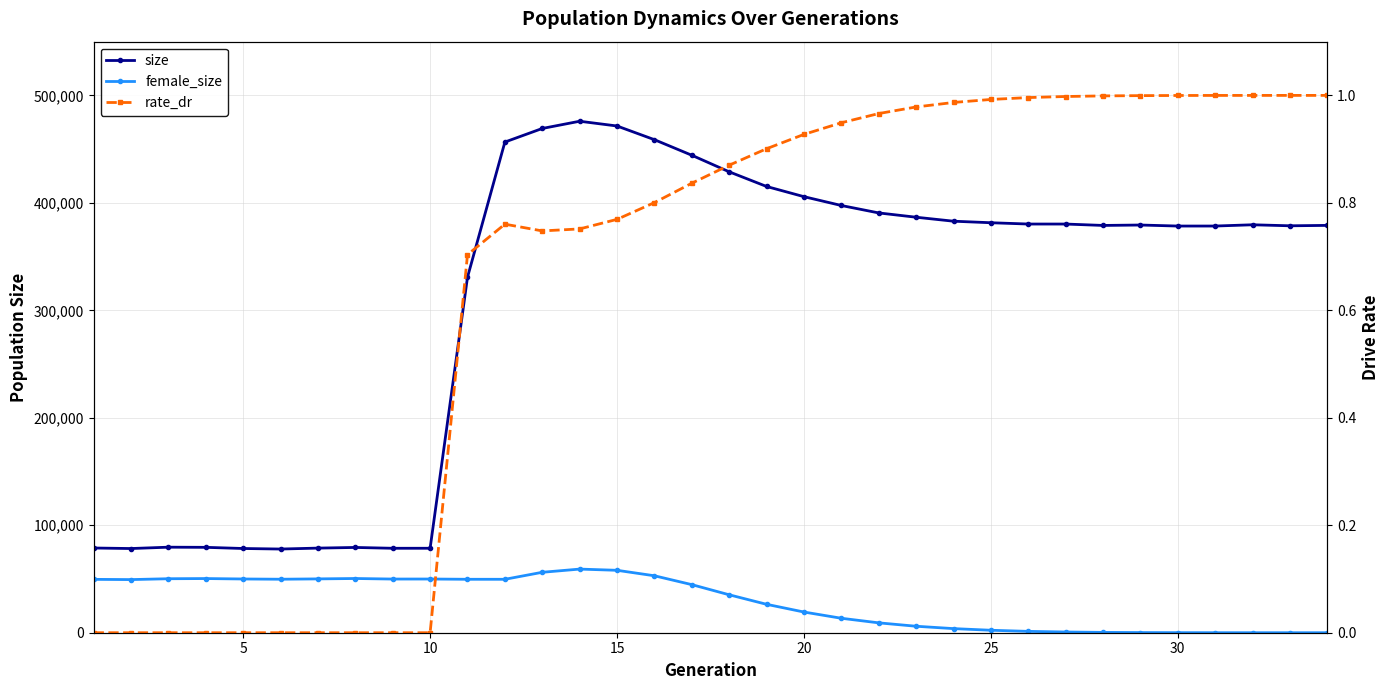

True or false: size has more than 2 interior local peaks.

True